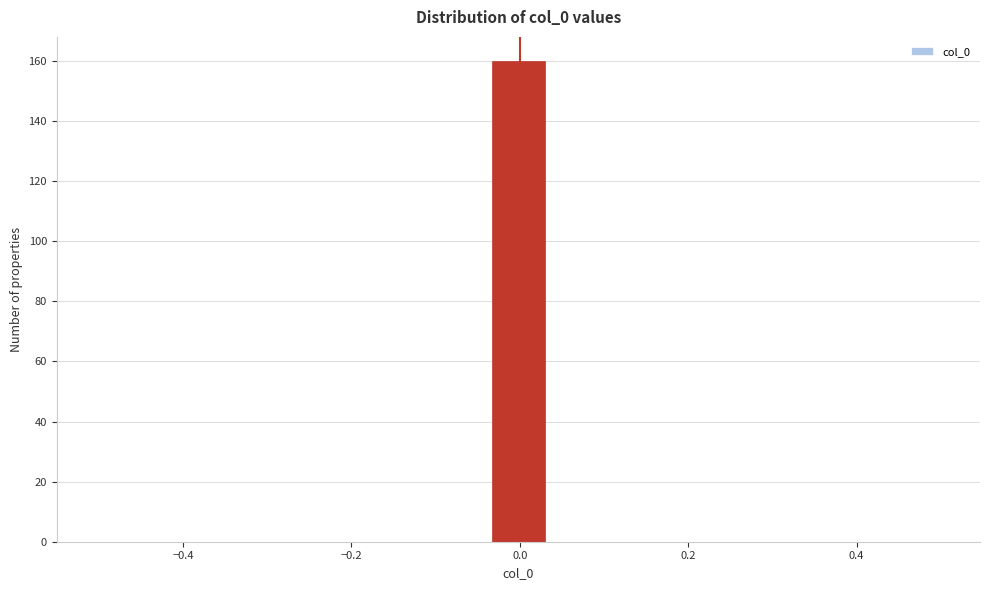

Around what value on the x-axis is the tallest bar? Give the approximate position of its centre, as read against the axis.

0.00